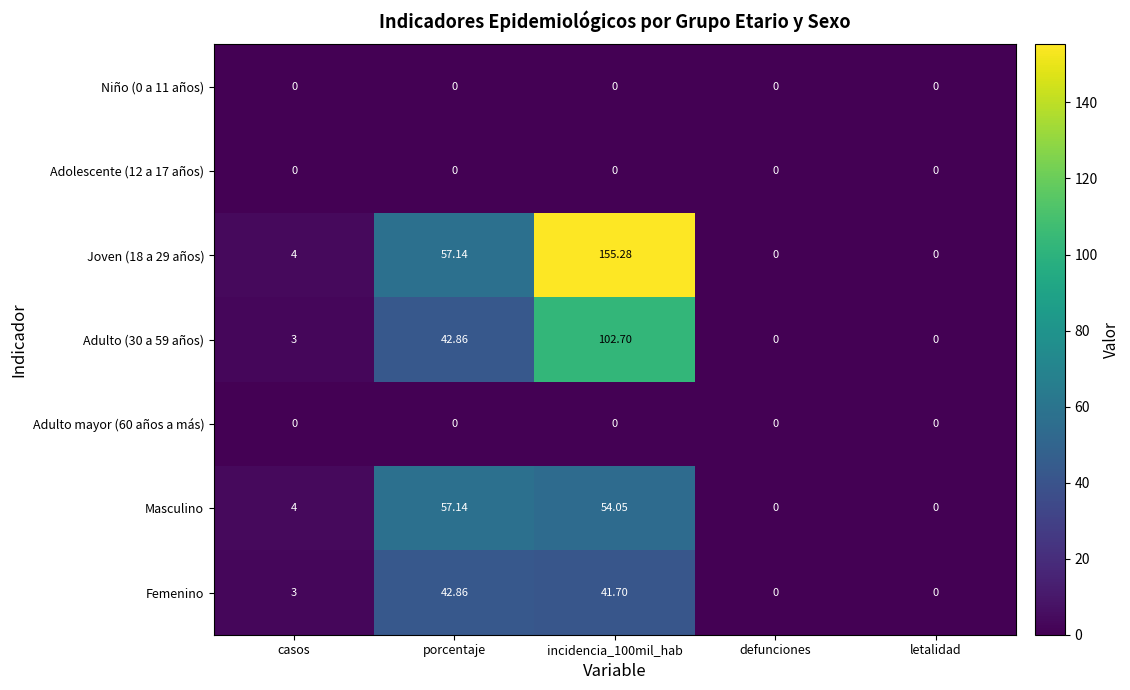

Is the value of Adolescente (12 a 17 años) at incidencia_100mil_hab greater than the value of Joven (18 a 29 años) at incidencia_100mil_hab?

No